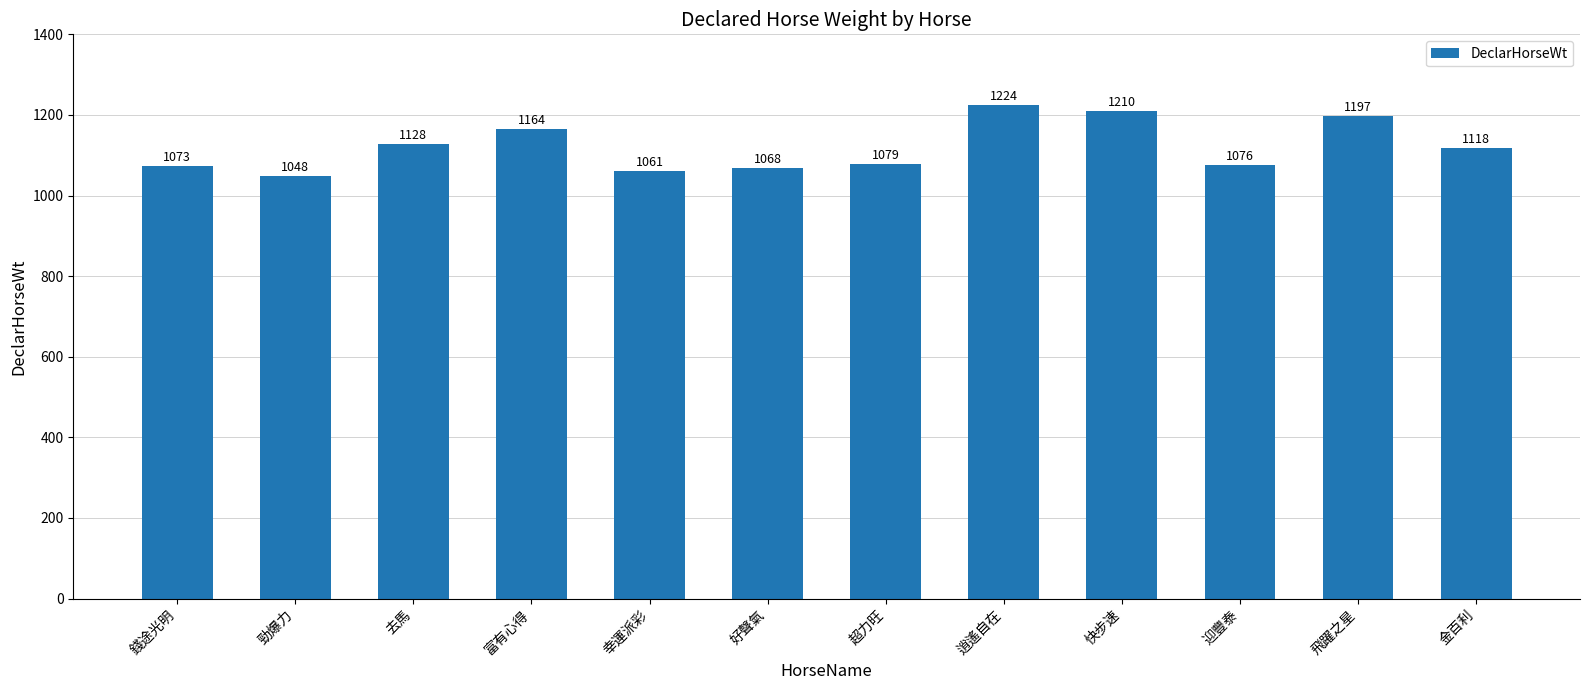

What is the difference between the maximum and minimum values?

176